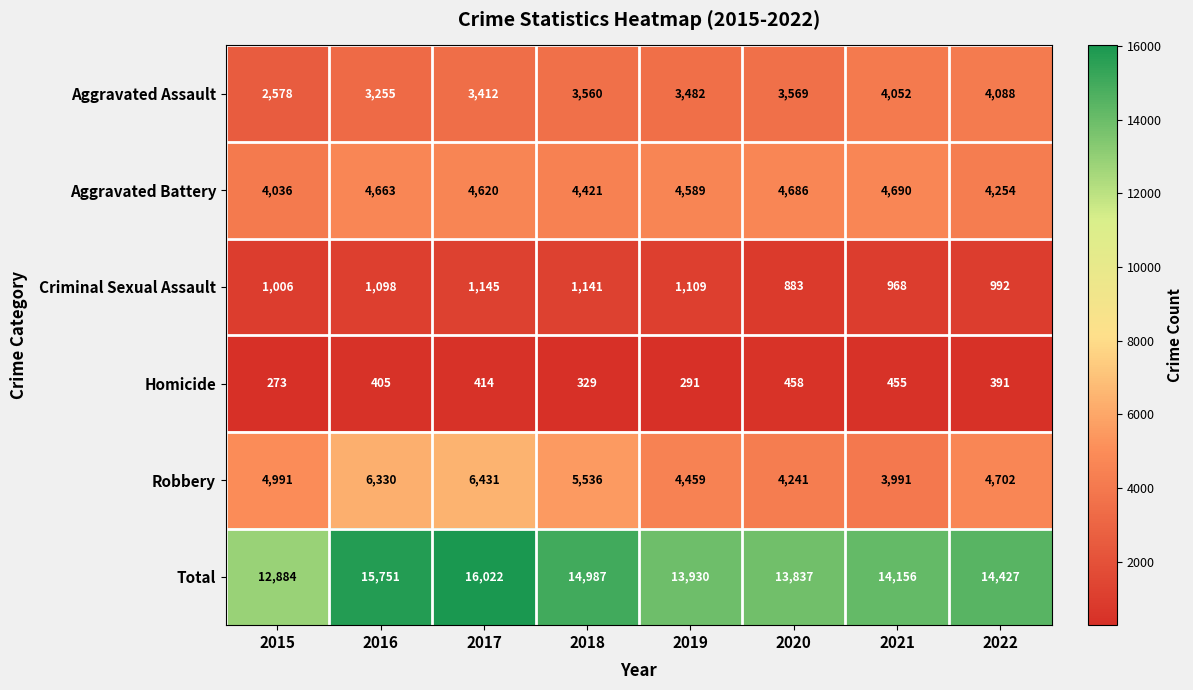

What is the difference between the maximum and minimum values in the Criminal Sexual Assault series?

262